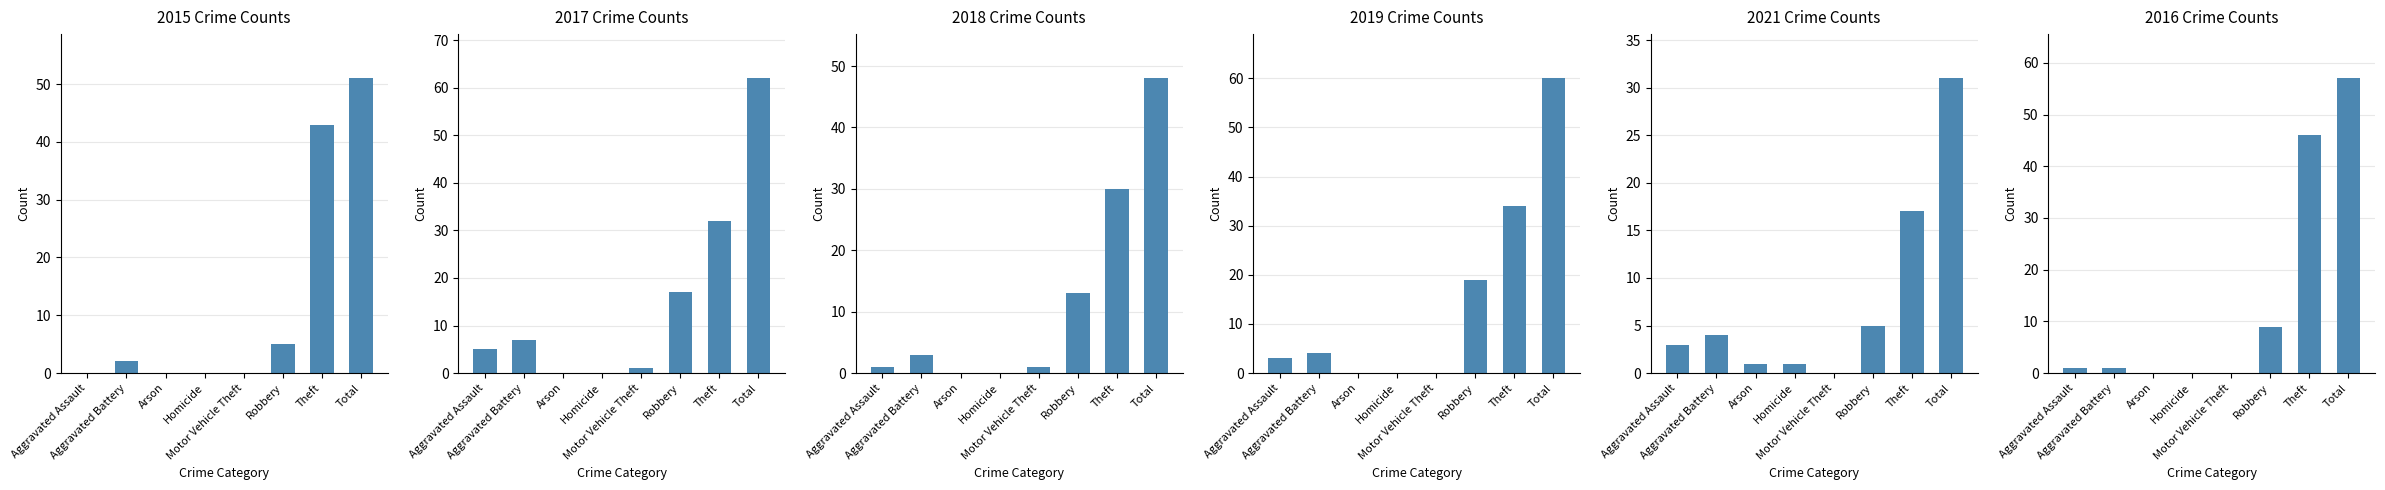

What is the difference between the 2016 values at Aggravated Assault and Motor Vehicle Theft?

1